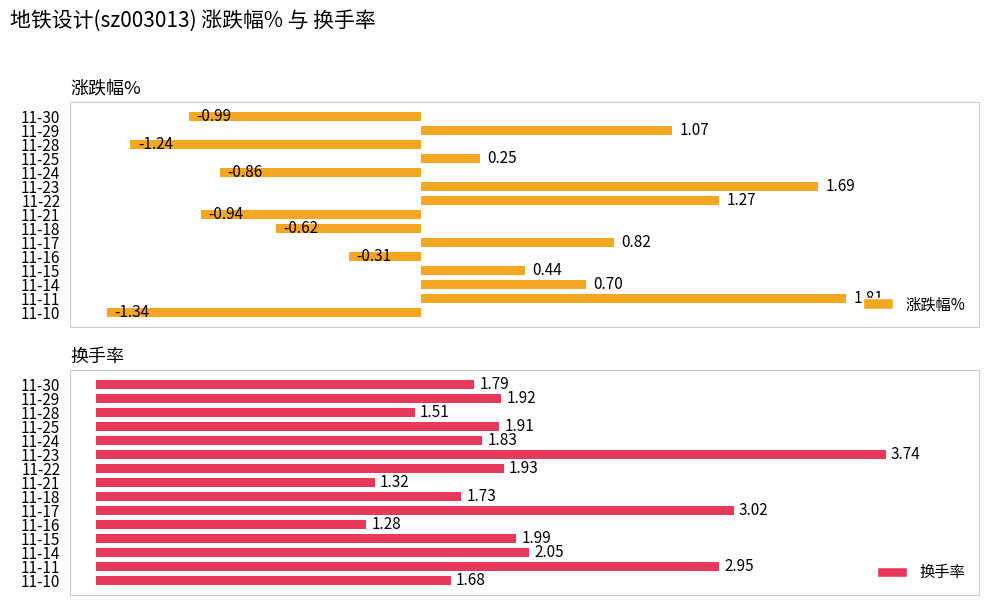

True or false: 换手率 has a value of 5.0 at 11-17.

False